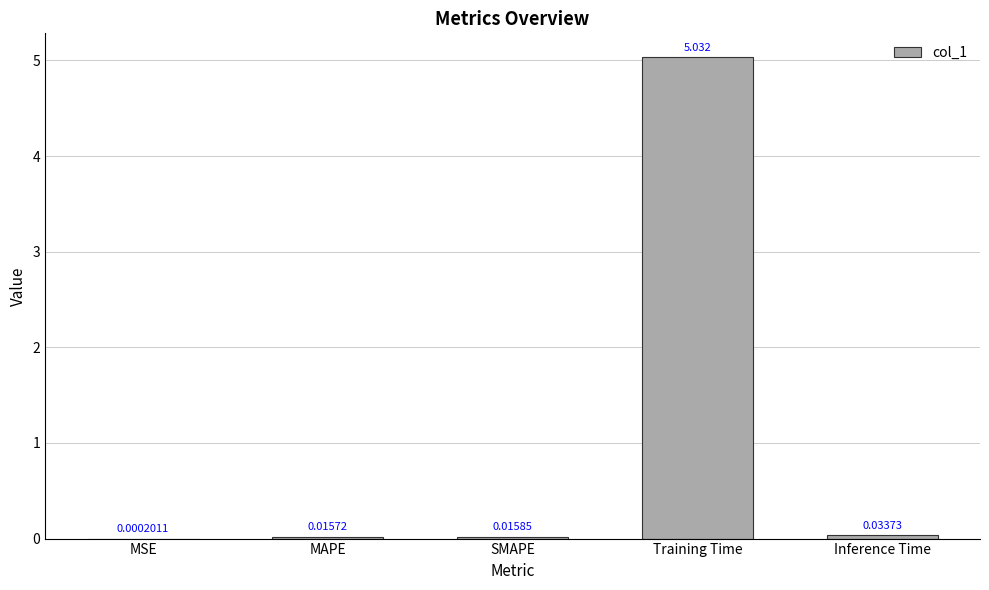

Which has a higher value, MSE or SMAPE?

SMAPE